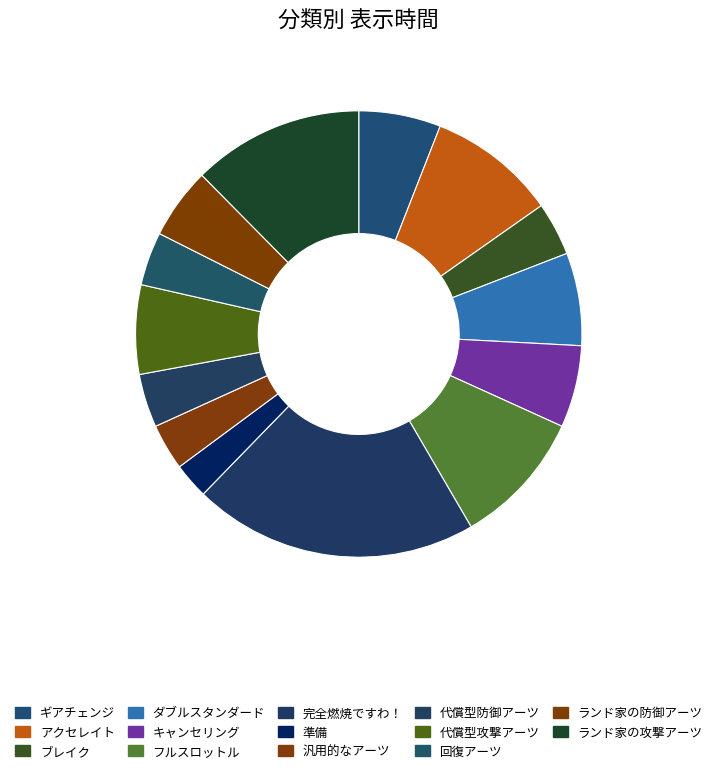

Rank the categories by value from lowest to highest.

準備, 汎用的なアーツ, ブレイク, 代償型防御アーツ, 回復アーツ, ランド家の防御アーツ, ギアチェンジ, キャンセリング, 代償型攻撃アーツ, ダブルスタンダード, アクセレイト, フルスロットル, ランド家の攻撃アーツ, 完全燃焼ですわ！